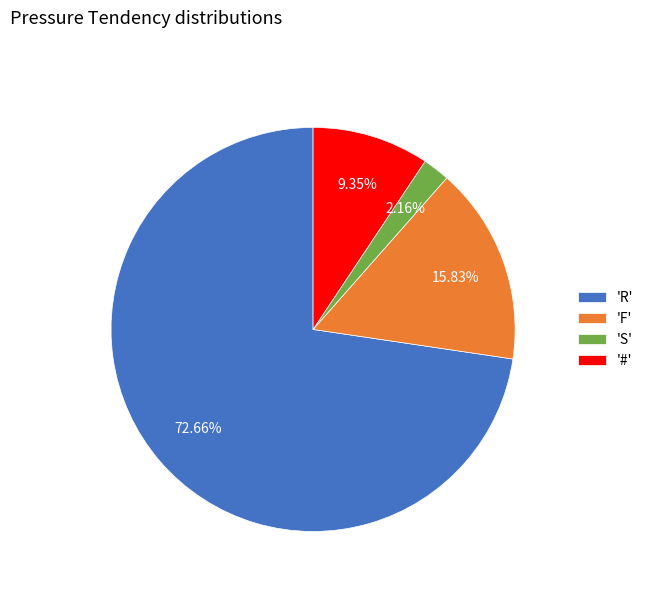

Rank the categories by value from lowest to highest.

'S', '#', 'F', 'R'